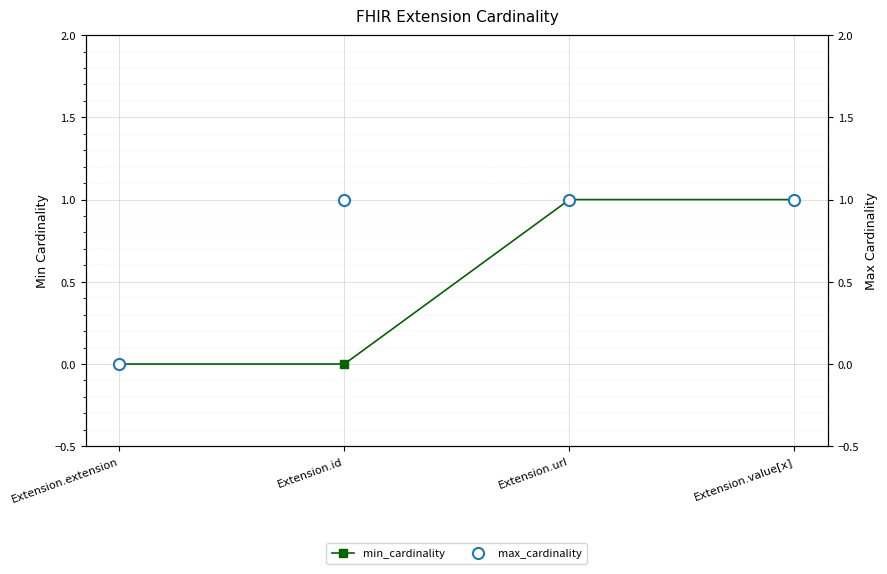

Is it true that max_cardinality equals 1 at Extension.url?

False